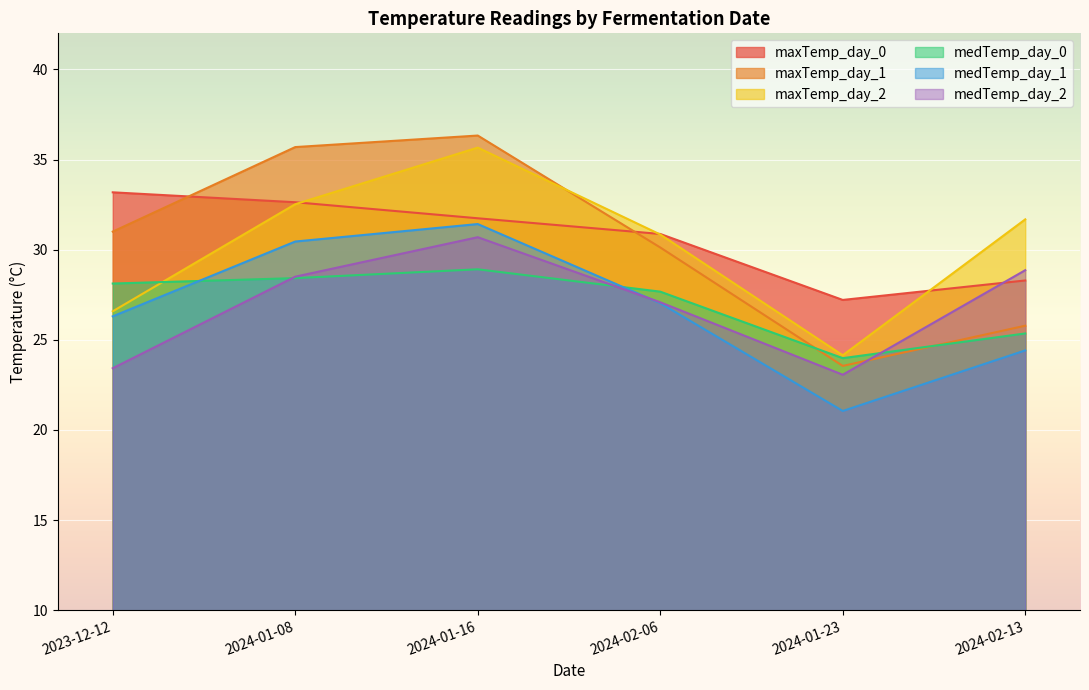

Which series has the largest total across all categories?

maxTemp_day_0